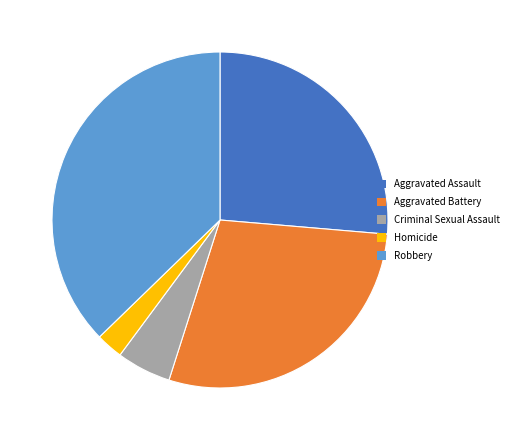

Count the number of slices in the pie.

5